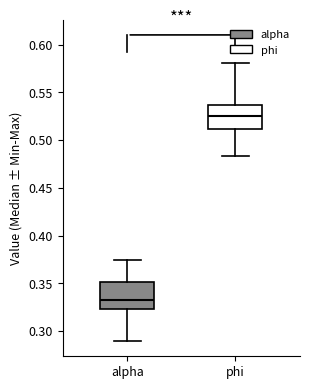

Which box has the highest median line?

phi